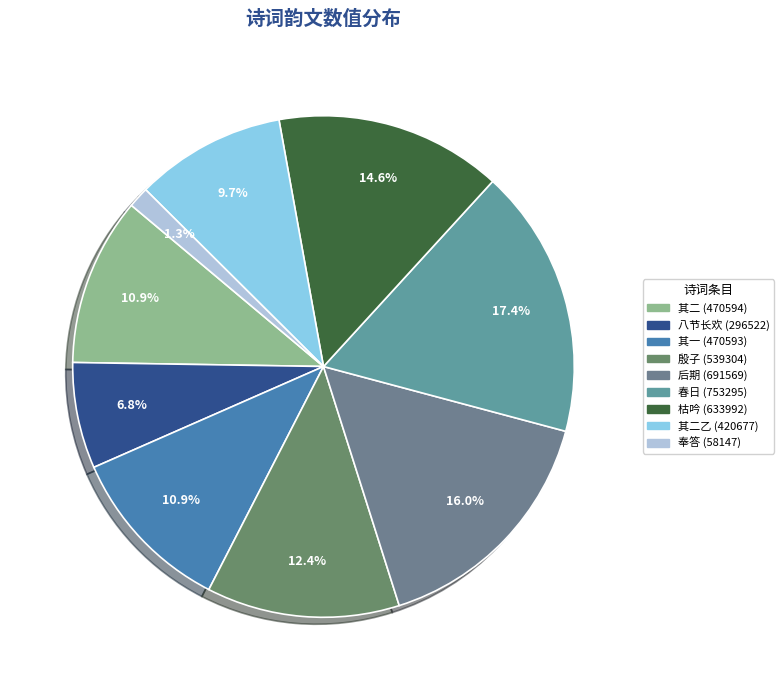

How many segments does this pie chart have?

9